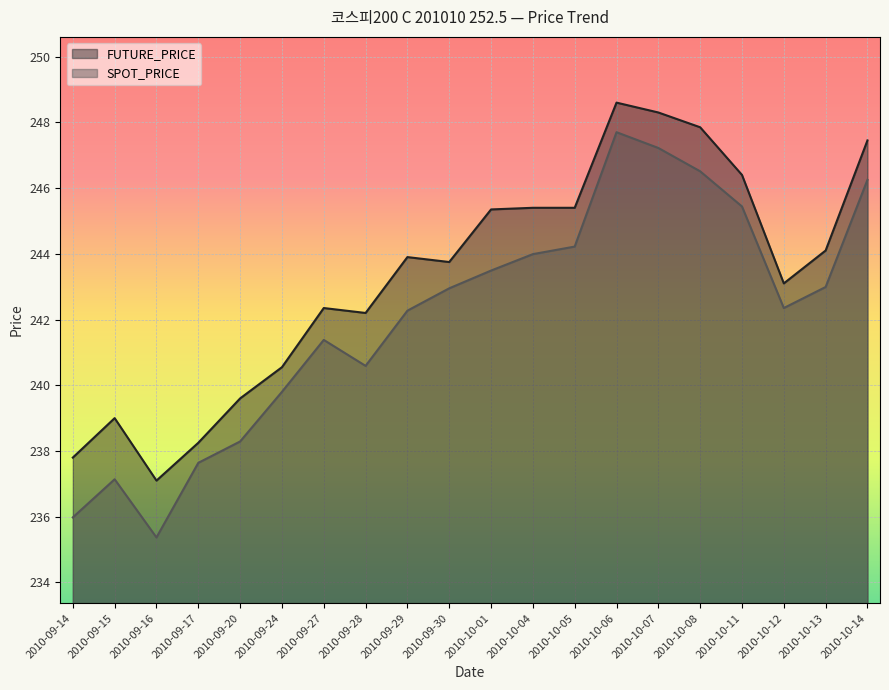

What is the value of the FUTURE_PRICE point at the 10th from the left?

243.8